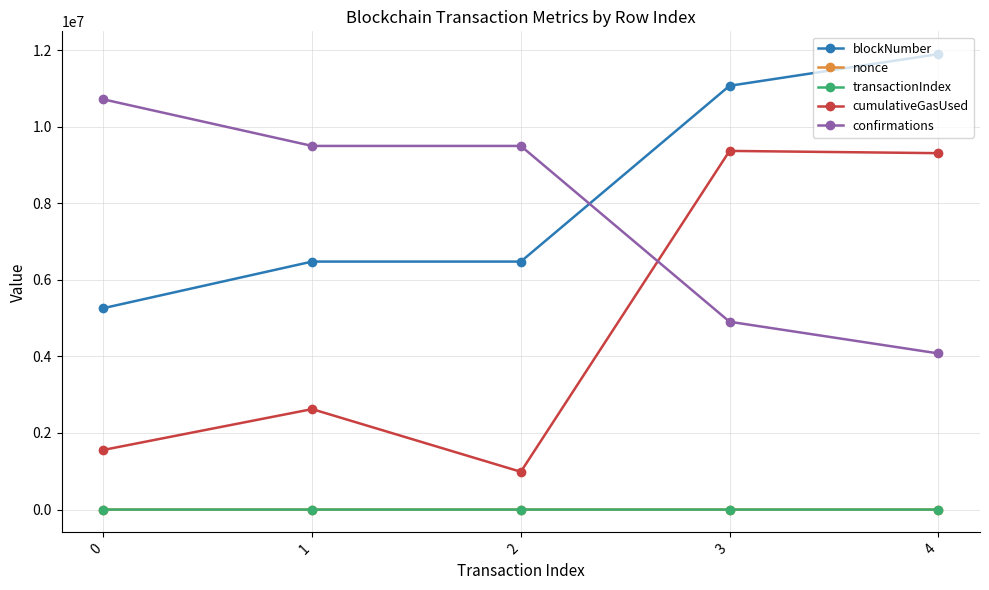

True or false: transactionIndex and cumulativeGasUsed intersect in this chart.

False